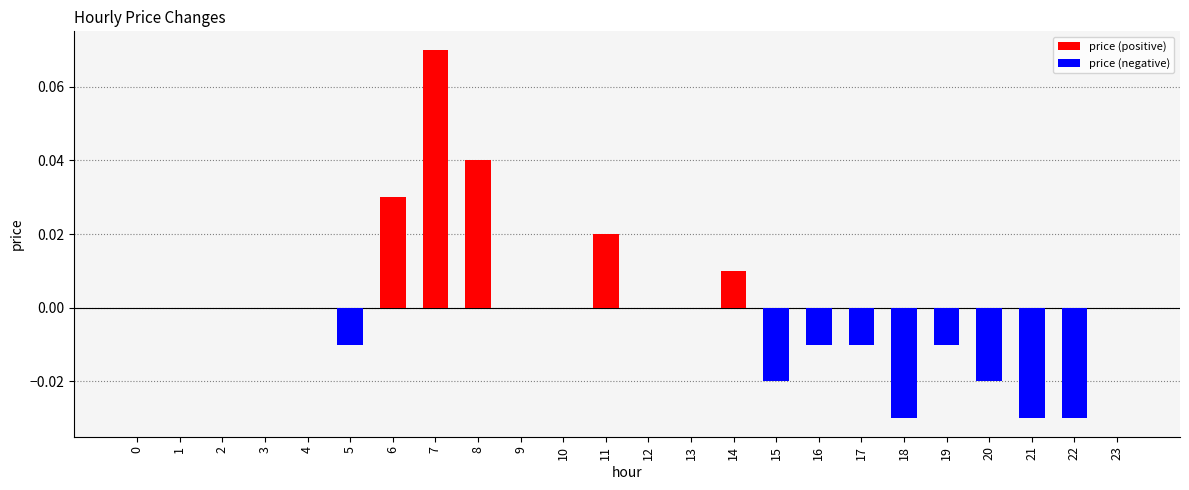

True or false: the data shows -0.0 at 20.

True